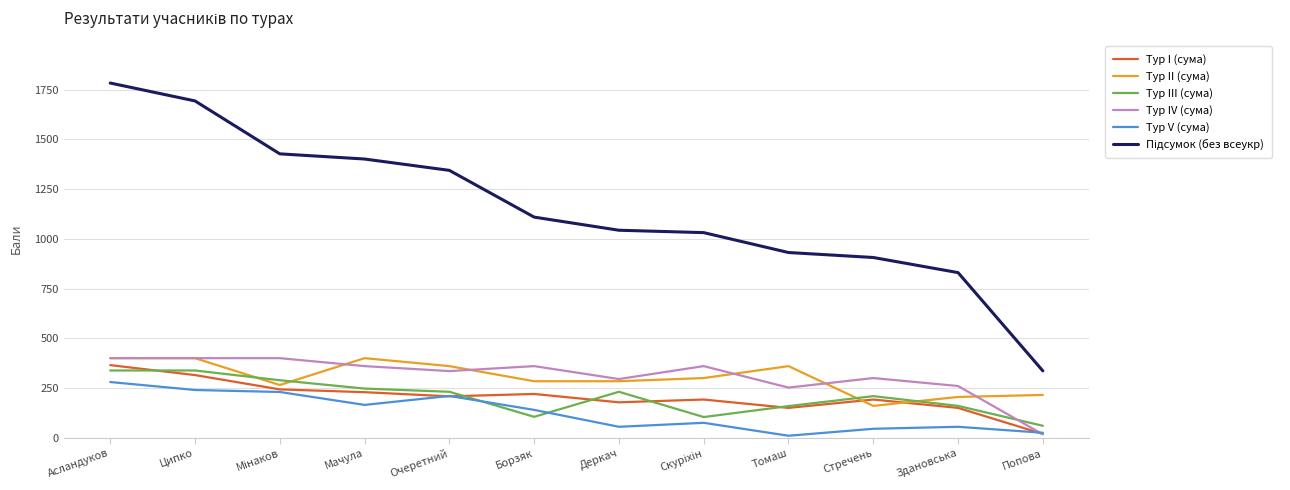

How many times do Тур II (сума) and Тур III (сума) cross each other?

4